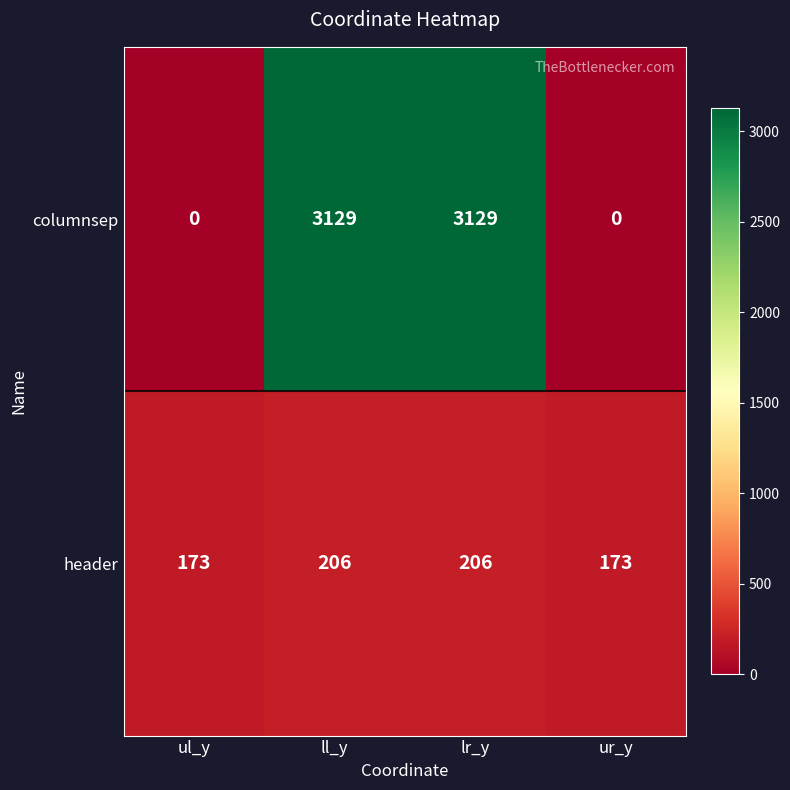

List the series in order of their peak value, highest first.

columnsep, header